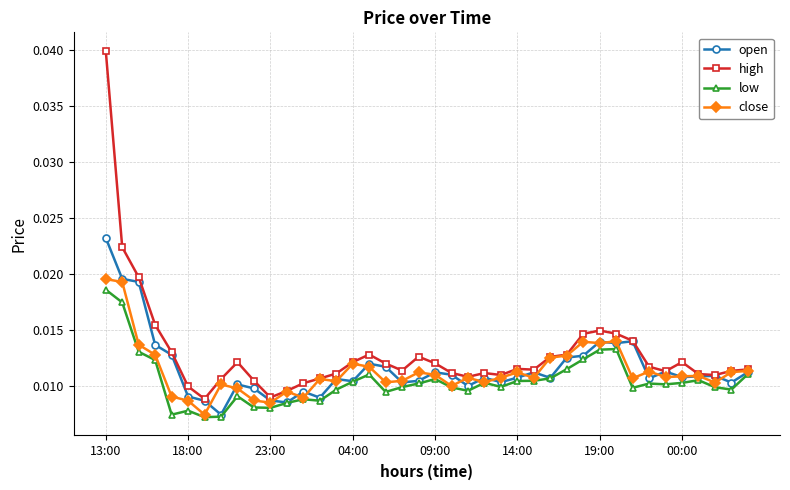

Which series has the largest range (max minus min)?

high